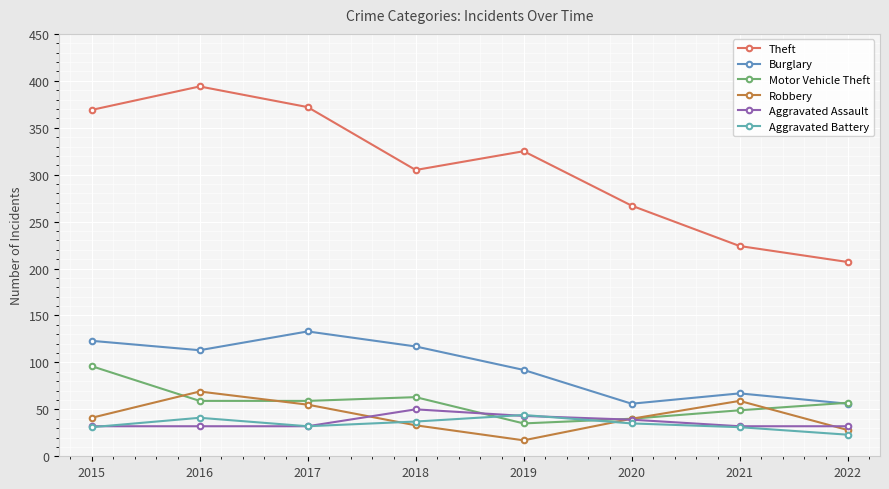

What is the minimum value for Aggravated Assault?

32